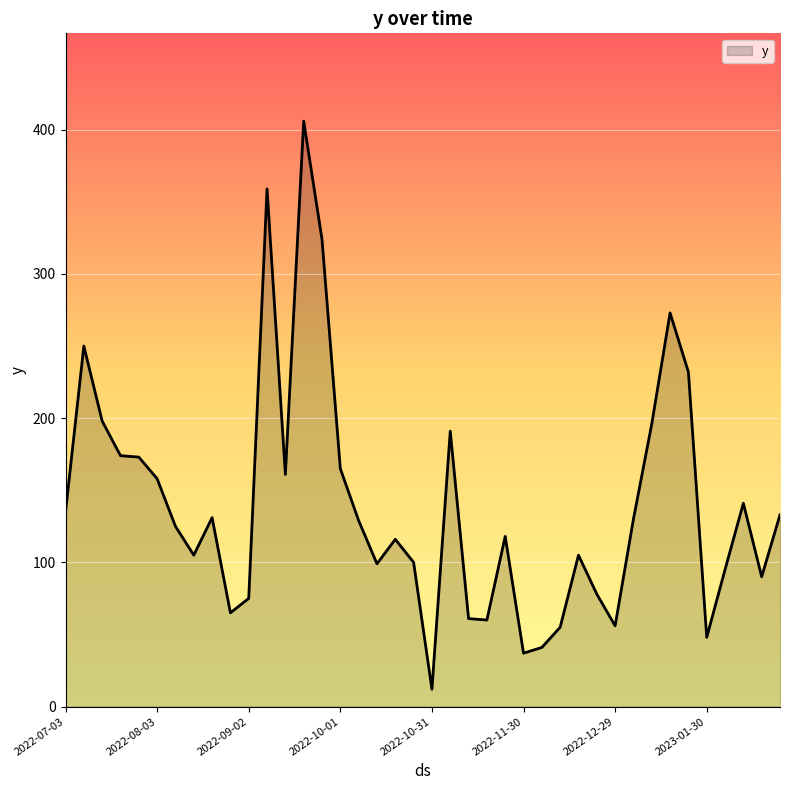

How many categories are shown in the chart?

40